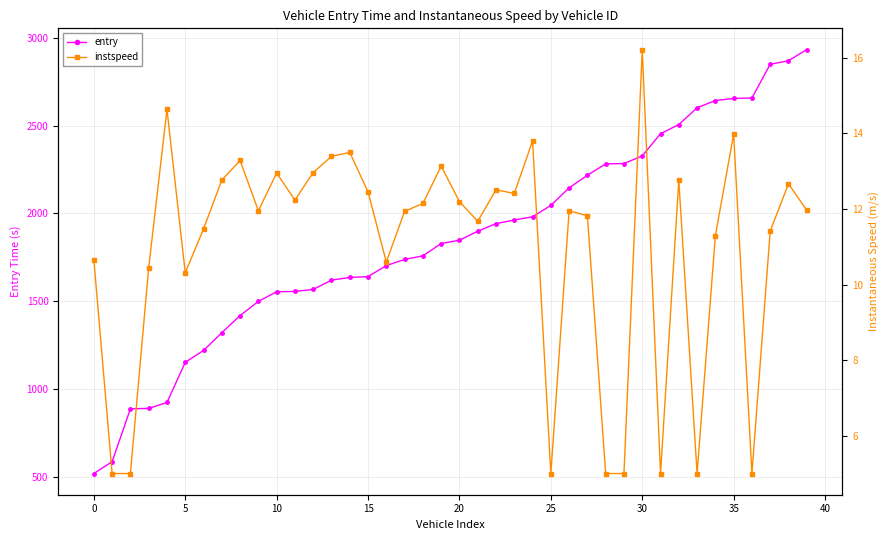

What is the minimum value shown in the chart?

5.0